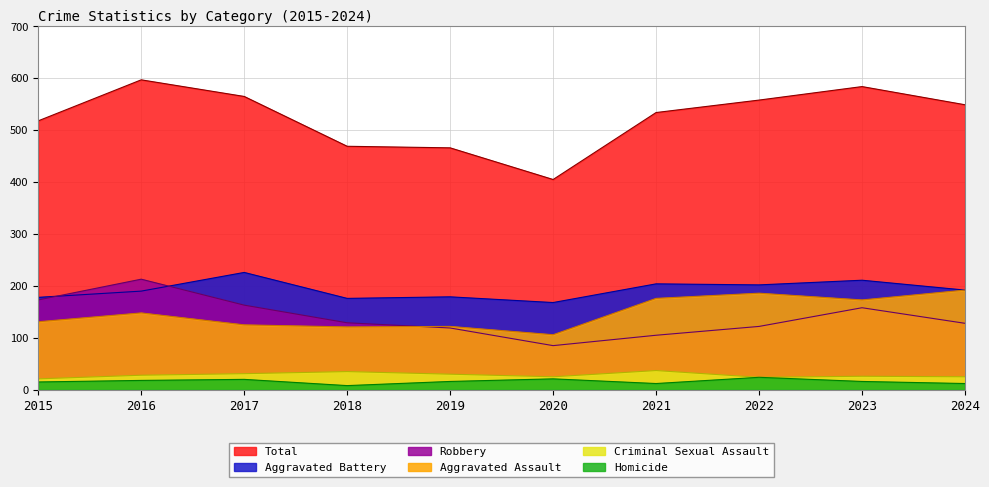

Which series has the largest total across all categories?

Total